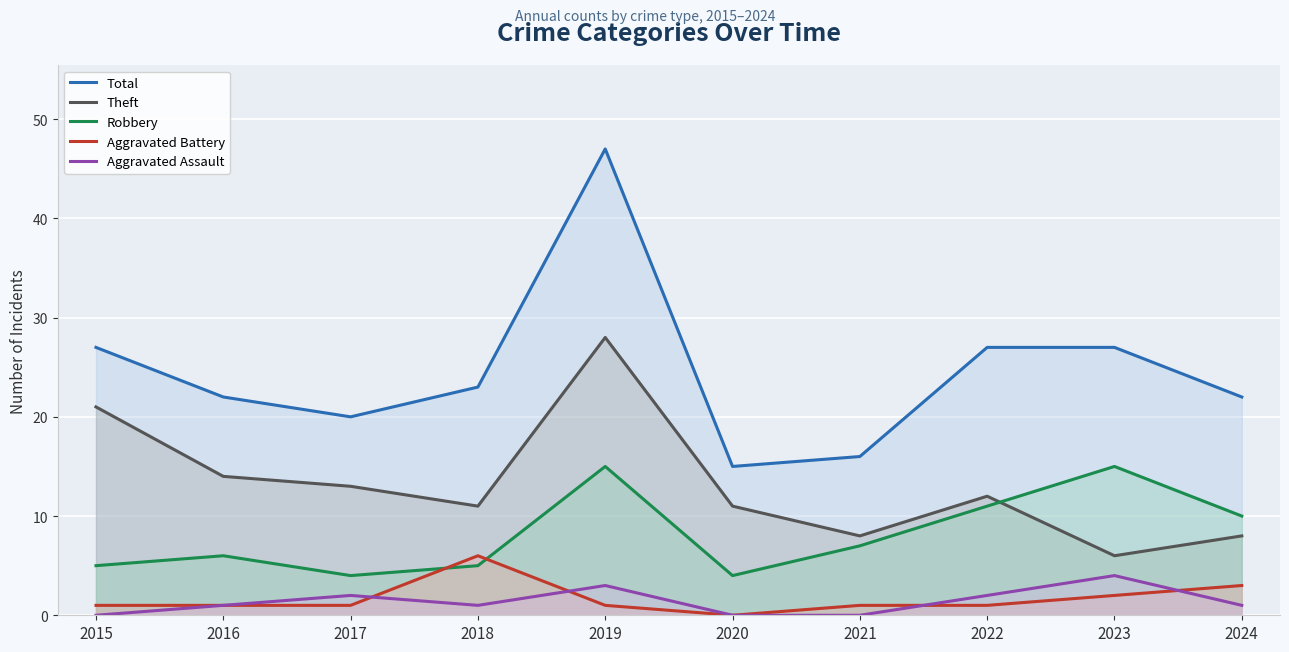

Where is the first local minimum for Aggravated Assault?

2018